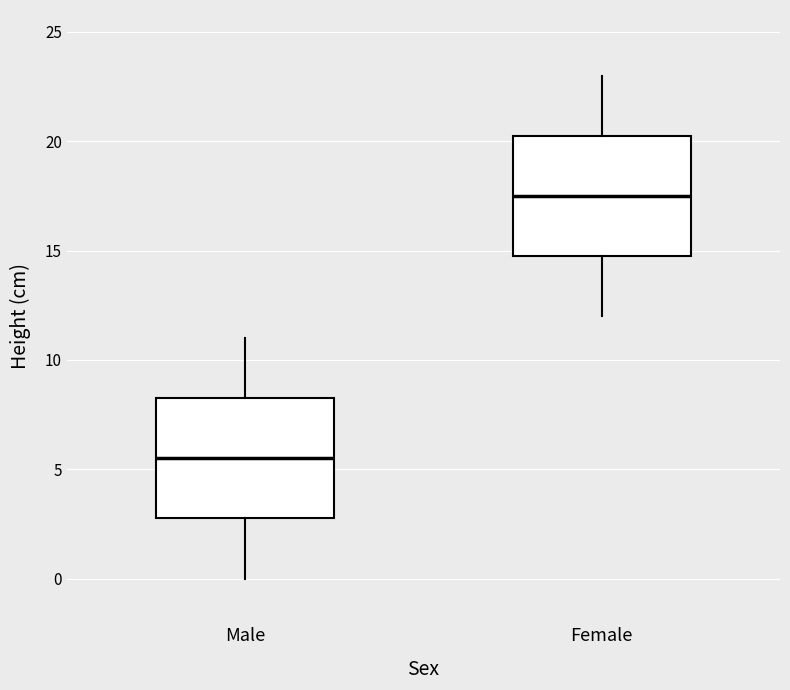

Reading left to right, transcribe this box plot: for each box, give where its median line is, the range the box spans, and where its two whiskers end, as read against the y-axis. The values are not printed on the chart, so give them approximately, as read against the axis.

Male: median 5.5, box 3.0 to 8.5, whiskers 0.0 to 11.0
Female: median 17.5, box 15.0 to 20.5, whiskers 12.0 to 23.0